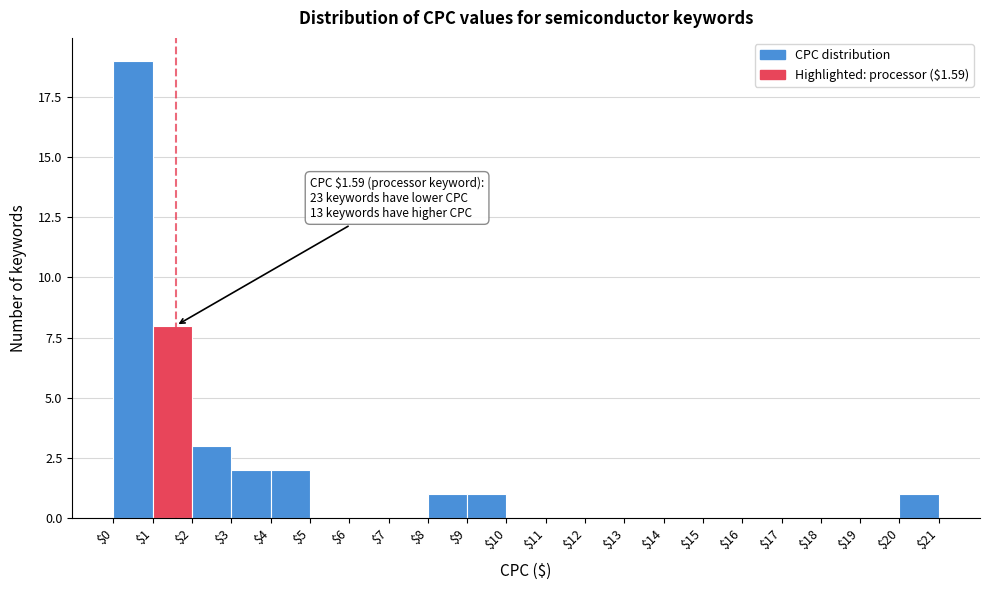

Over which range of the x-axis is the bar tallest?

$0 to $1